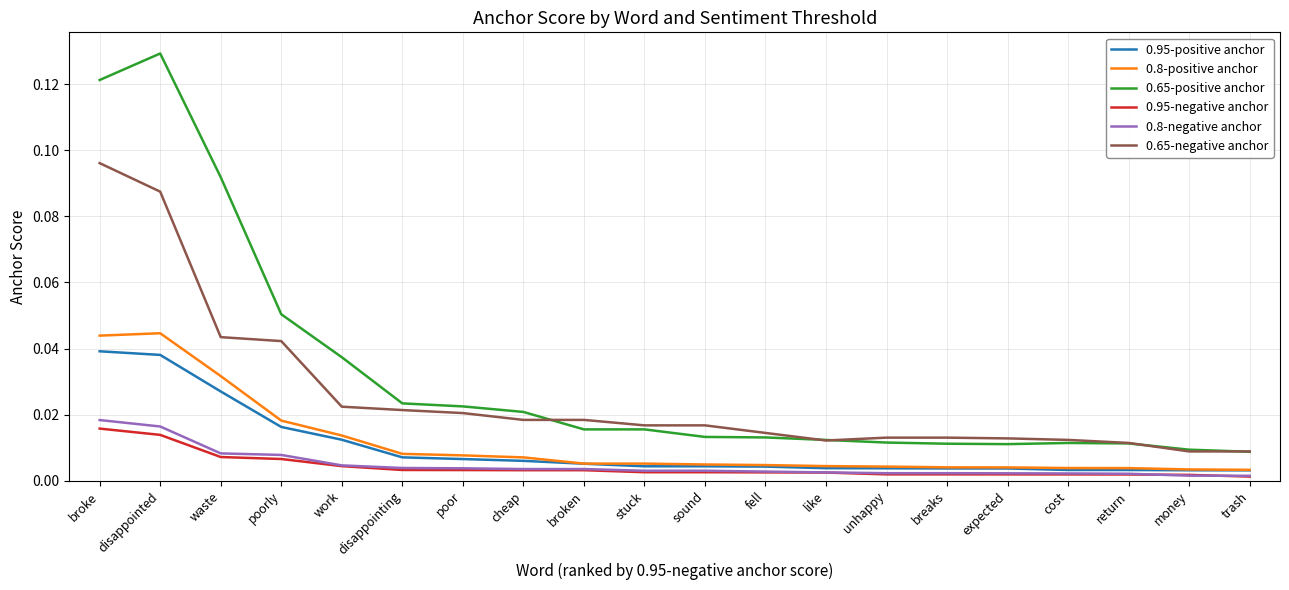

Is the value of 0.95-negative anchor at breaks greater than the value of 0.65-negative anchor at disappointing?

No